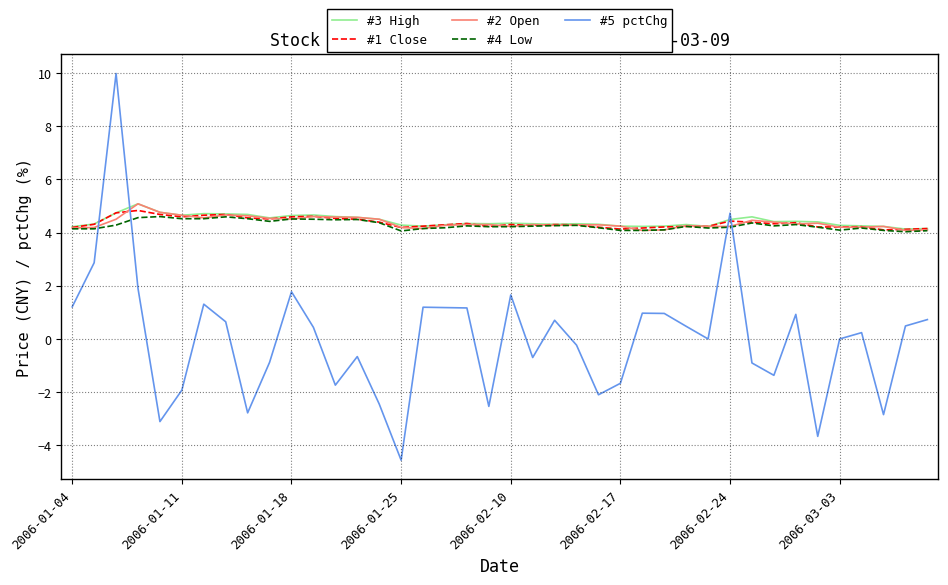

Which series has the largest range (max minus min)?

#5 pctChg